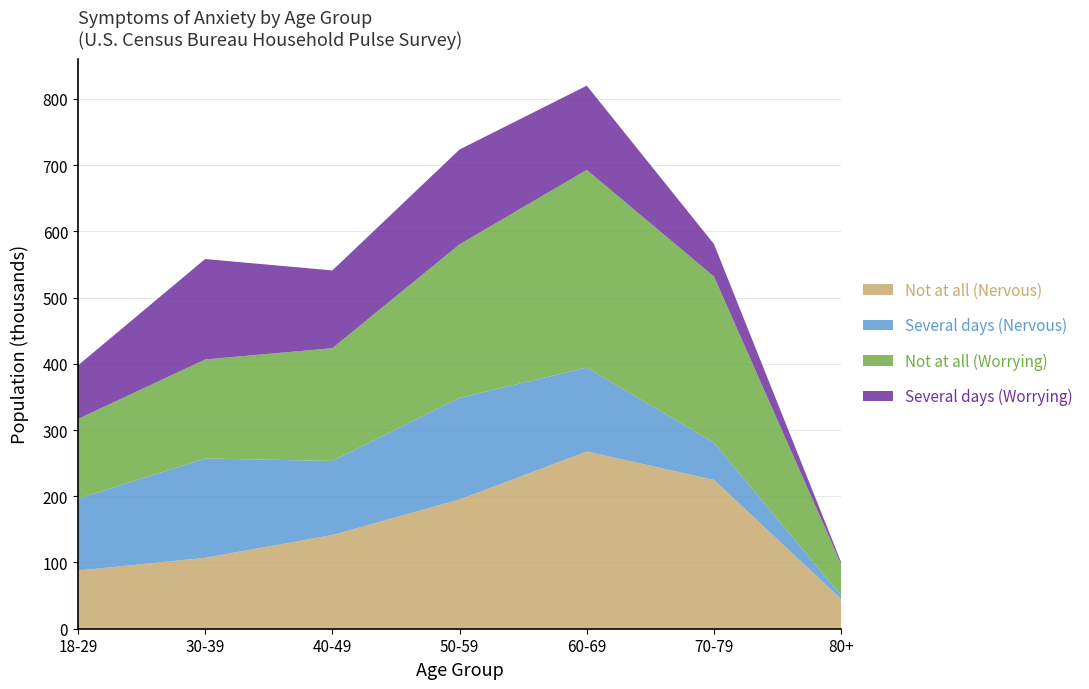

Reading right to left, extract all data points from this chart.

Not at all (Nervous): 44721	224690	267561	195175	141438	107105	87809
Several days (Nervous): 5377	56239	126718	153426	111844	149924	108478
Not at all (Worrying): 47090	250810	298445	231791	170278	149503	120367
Several days (Worrying): 3009	49039	127184	143158	117397	151650	80859